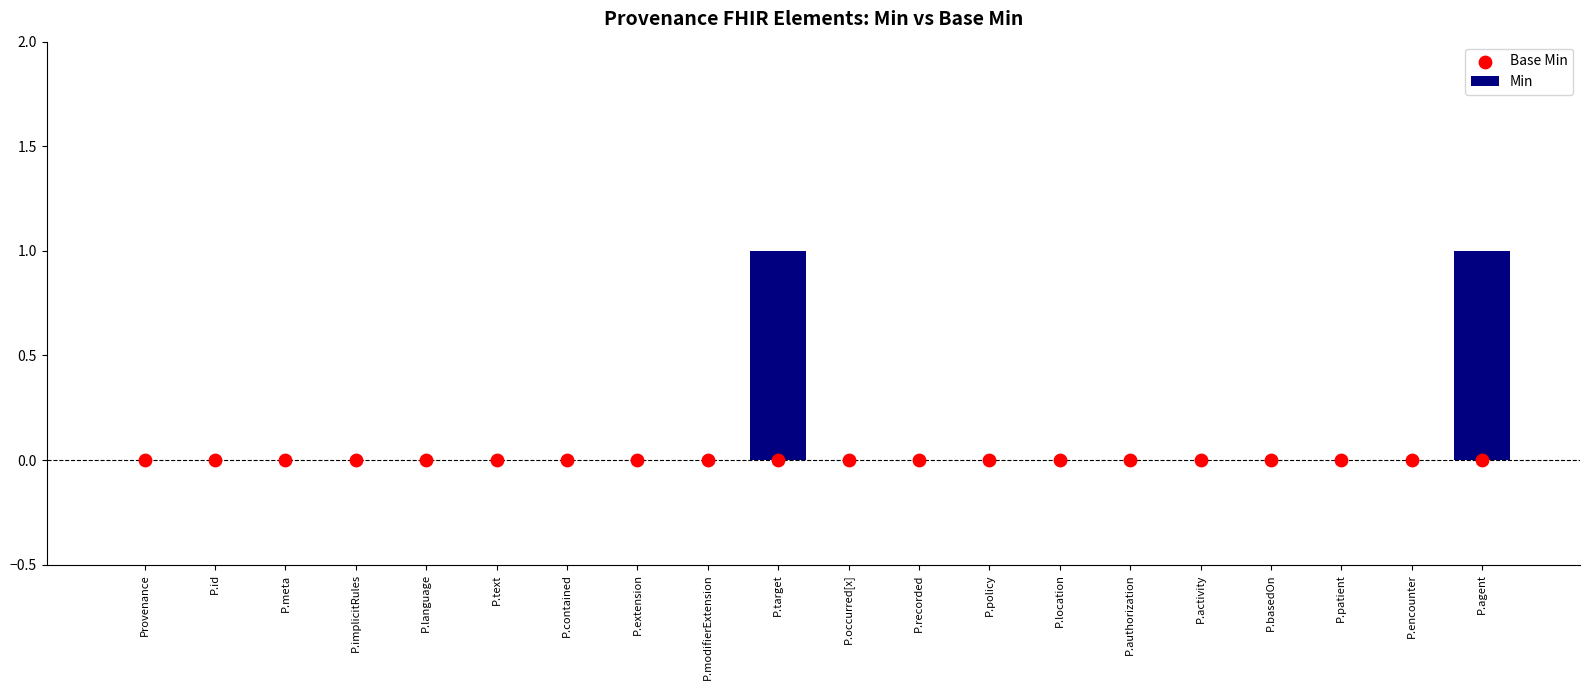

Which series contains the lowest Y value?

Min